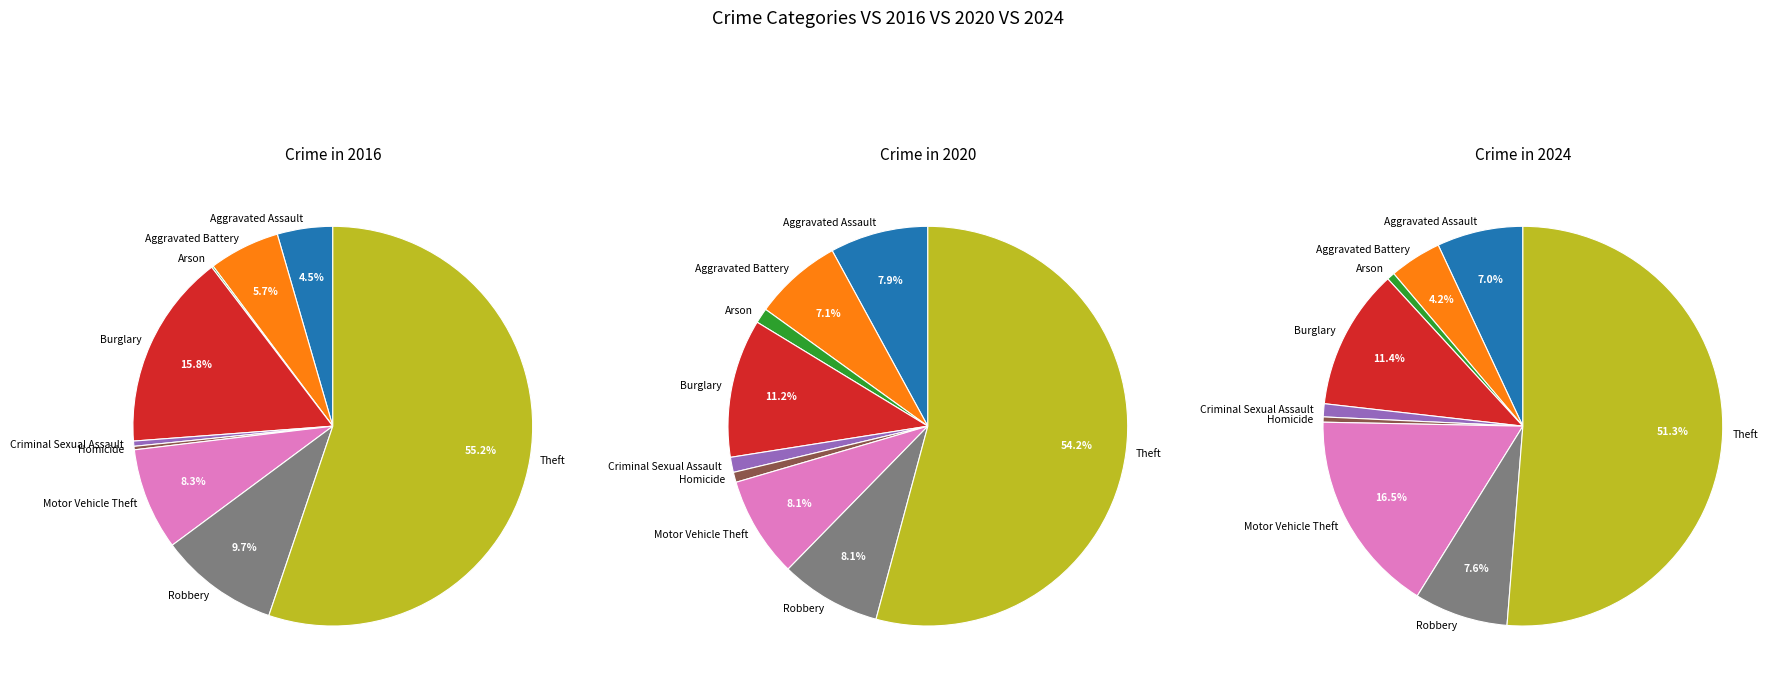

To the nearest percent, what is the combined percentage of Motor Vehicle Theft and Aggravated Assault?

13%